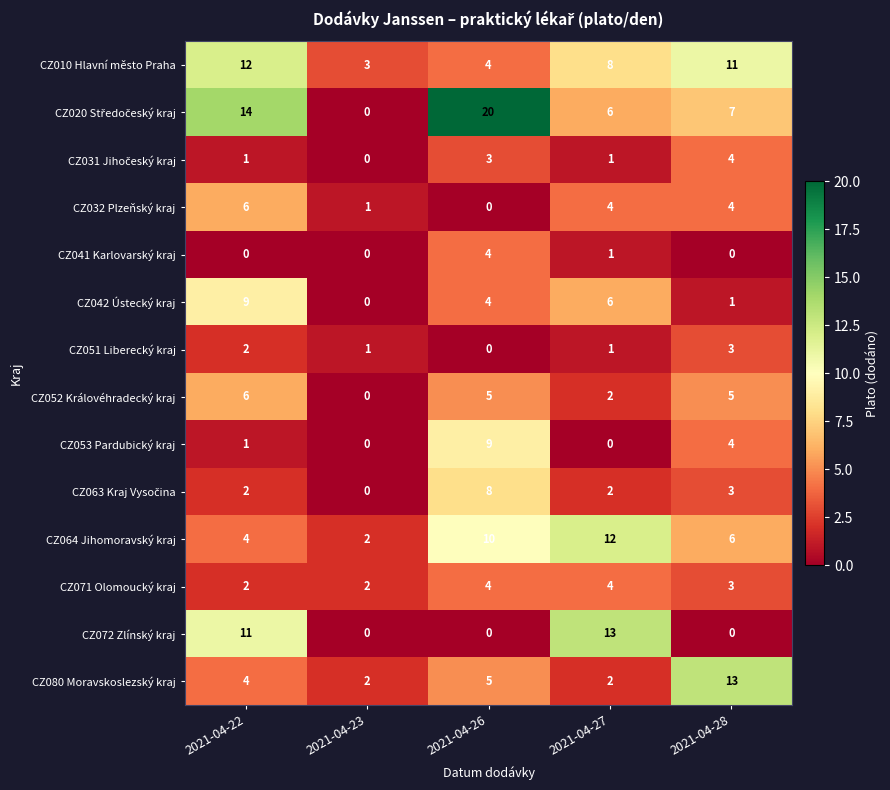

At how many categories does at least one series exceed 18?

1